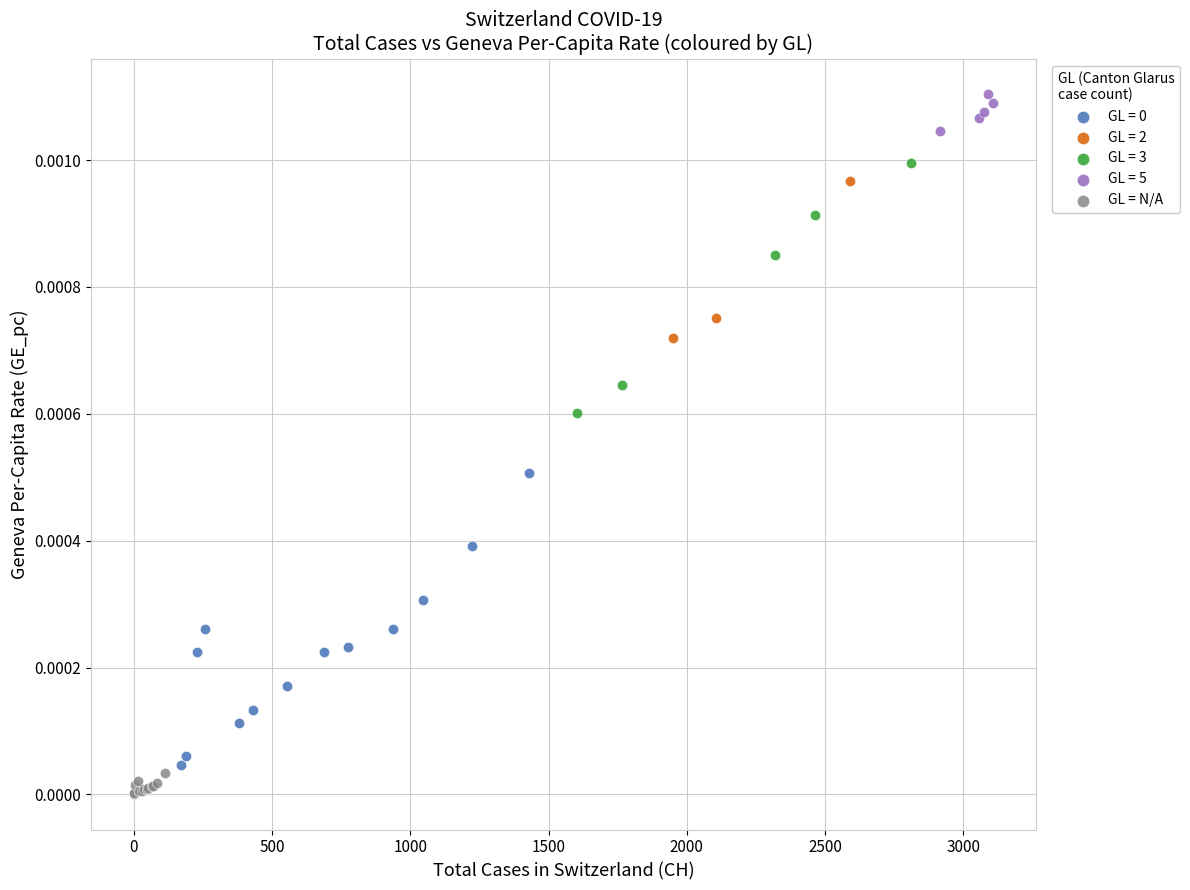

Which series reaches the maximum Y coordinate?

GL = 5